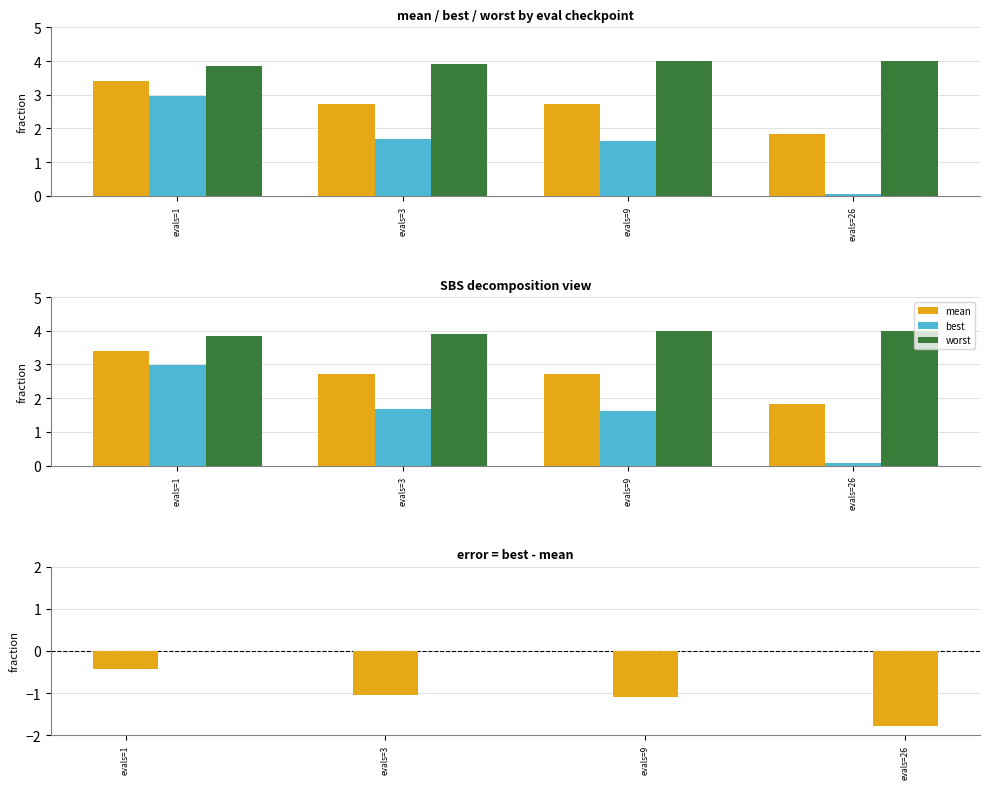

At which label is best closest to 1?

evals=9